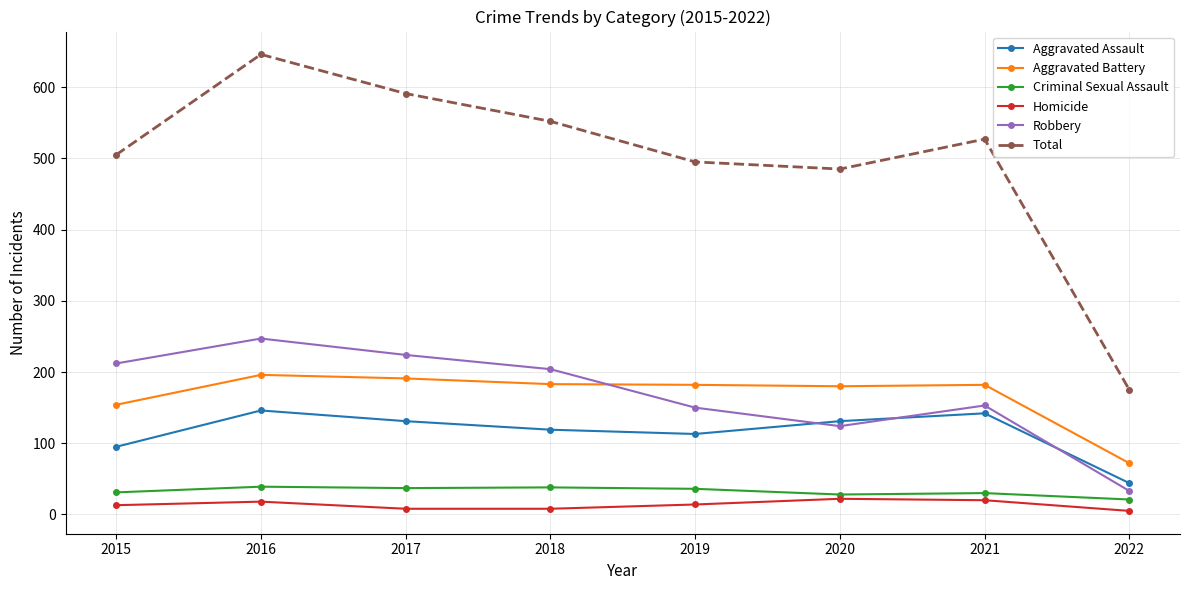

What is the total value across all series at 2018?

1104